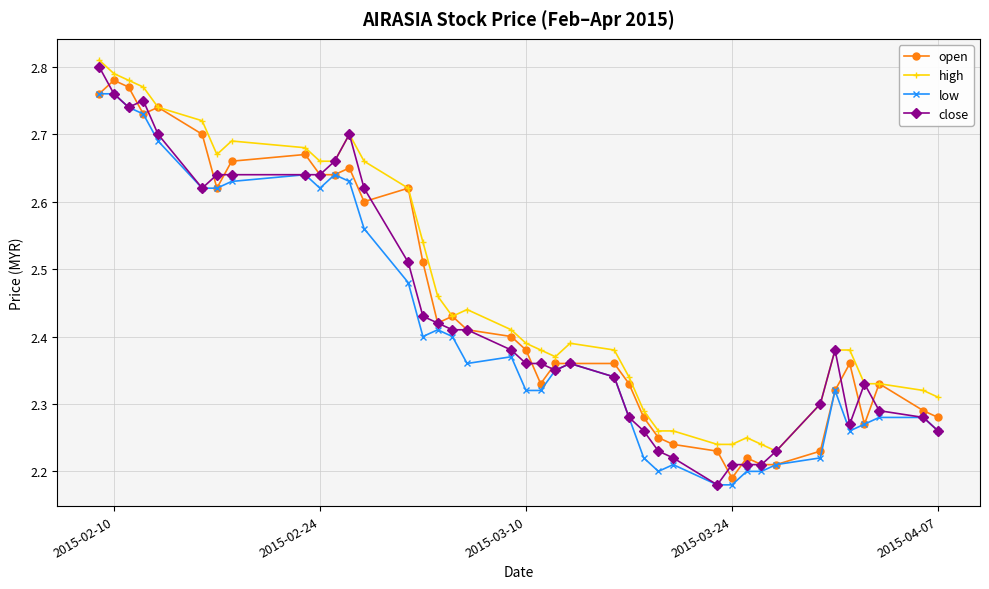

True or false: low and high intersect in this chart.

False